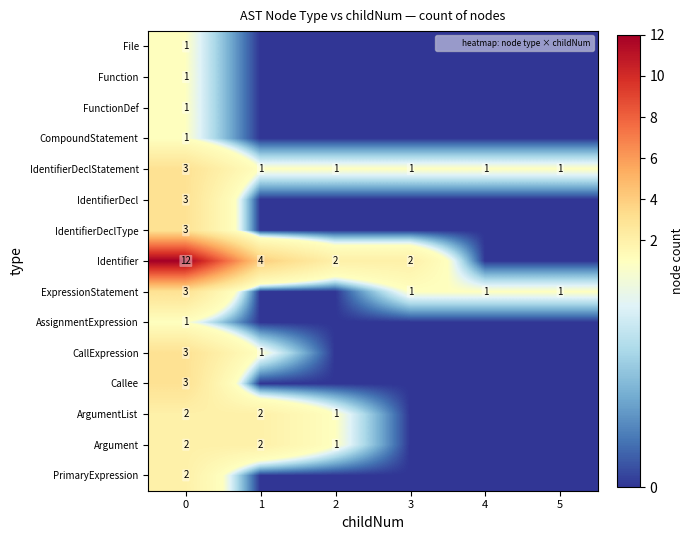

What is the greatest value displayed?

12